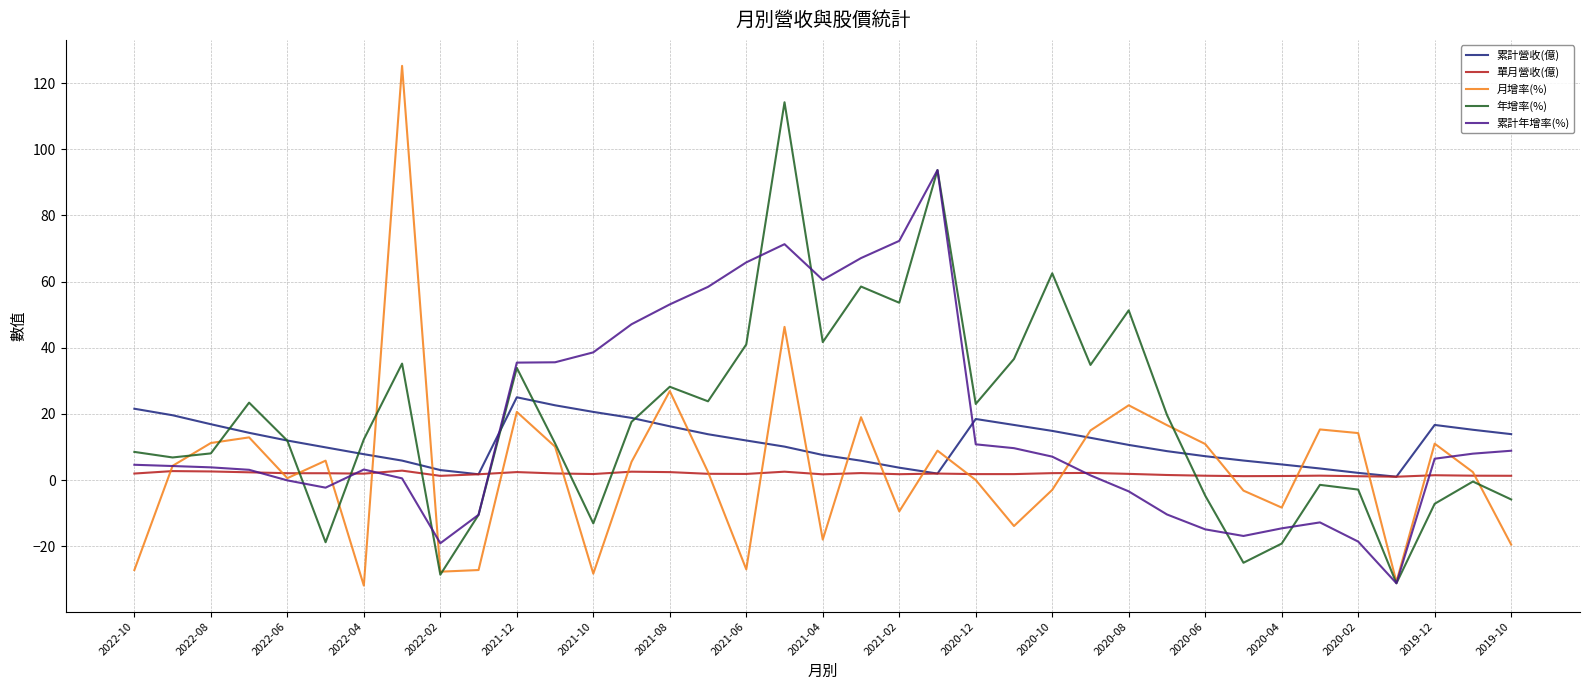

Rank the series by their maximum value, from highest to lowest.

月增率(%), 年增率(%), 累計年增率(%), 累計營收(億), 單月營收(億)